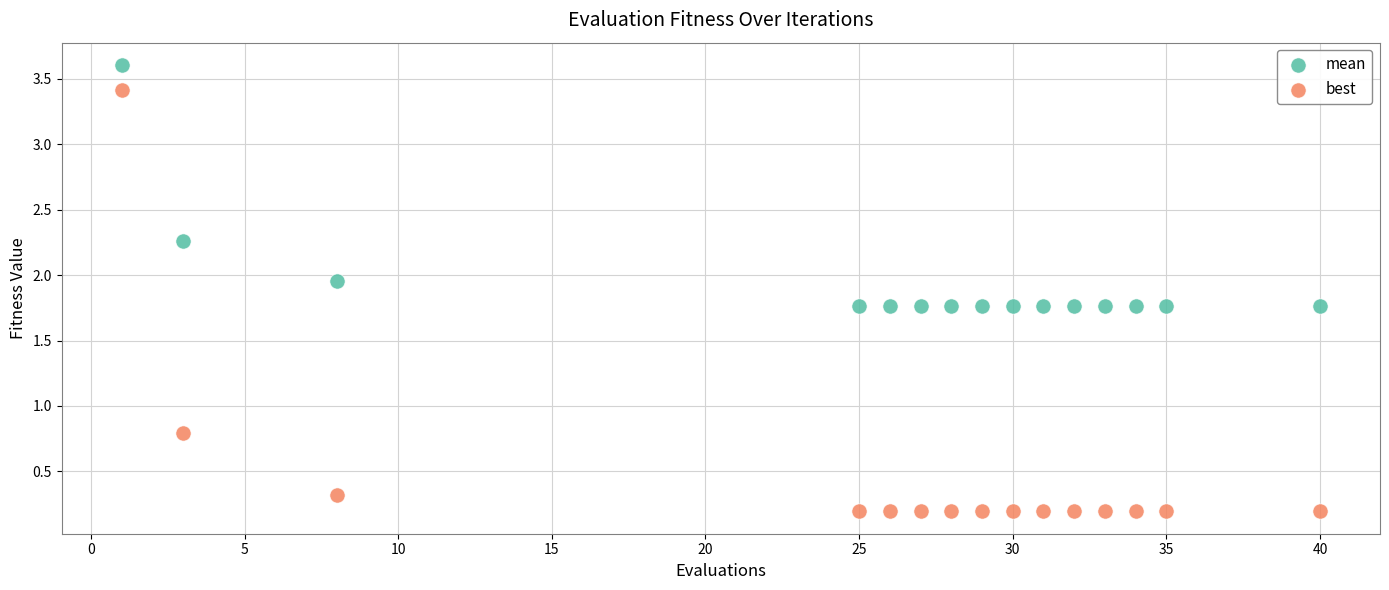

What is the X range (max minus min) for the scatter plot?

39.0